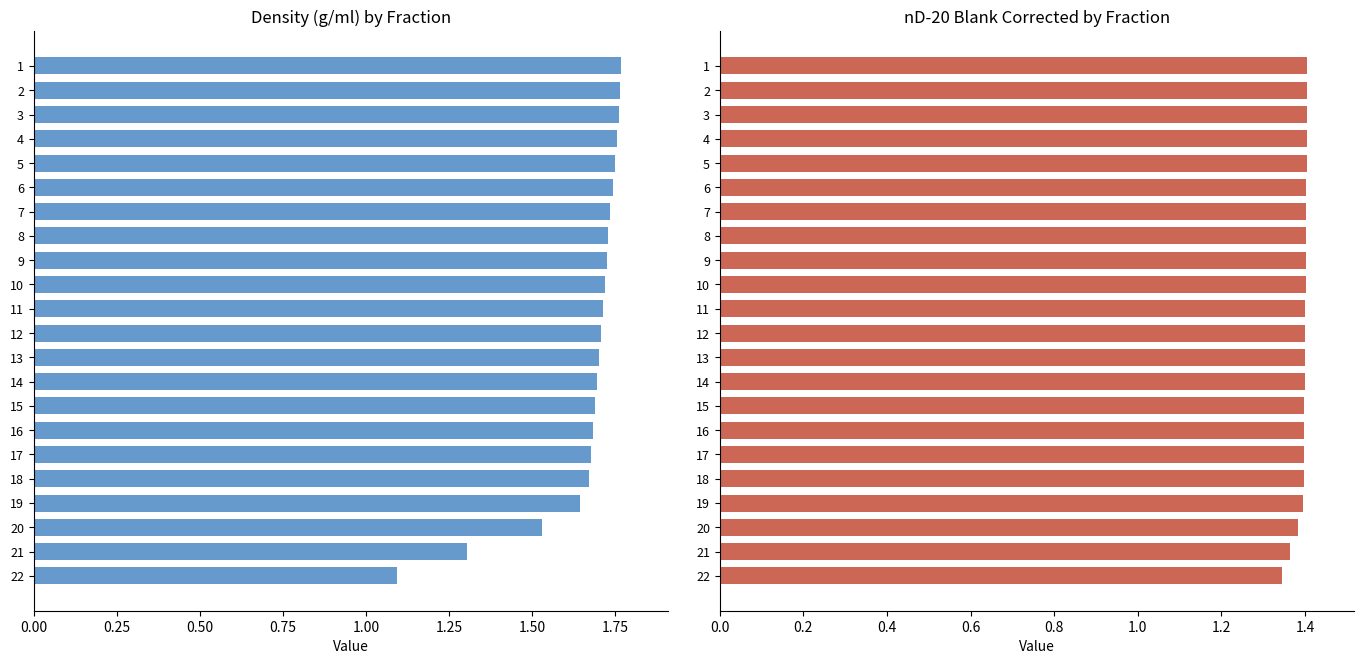

How many bars are there in total?

44